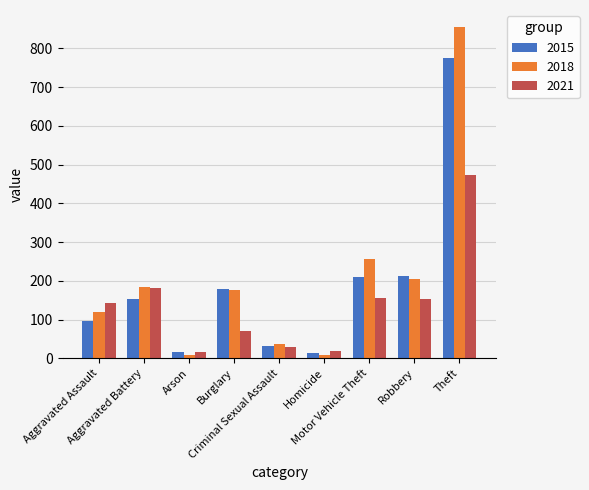

What is the sum of all 2015 values?

1683